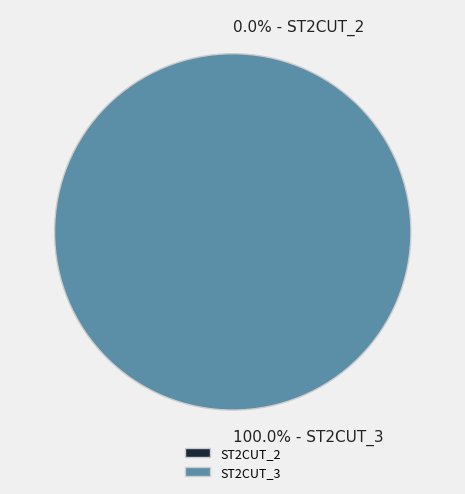

To the nearest percent, what is the average slice percentage?

50%